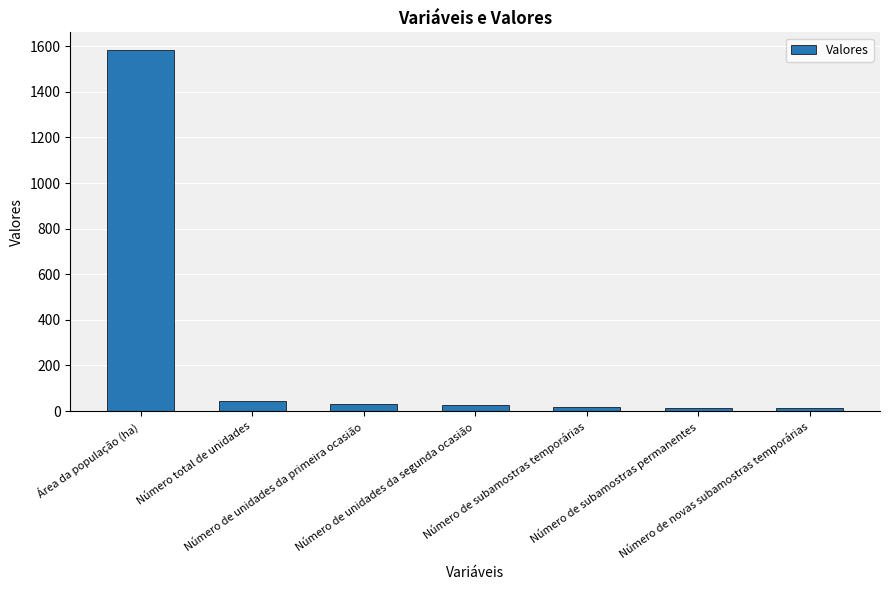

What is the sum of all values?

1724